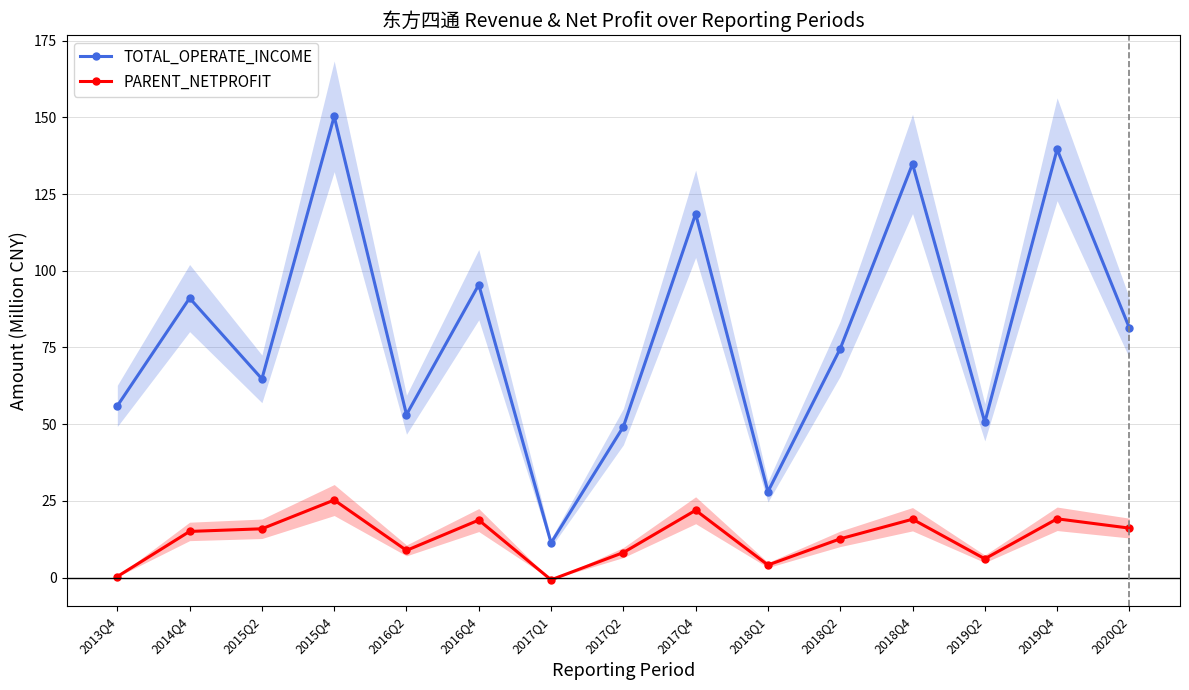

At which label is PARENT_NETPROFIT closest to 12?

2018Q2